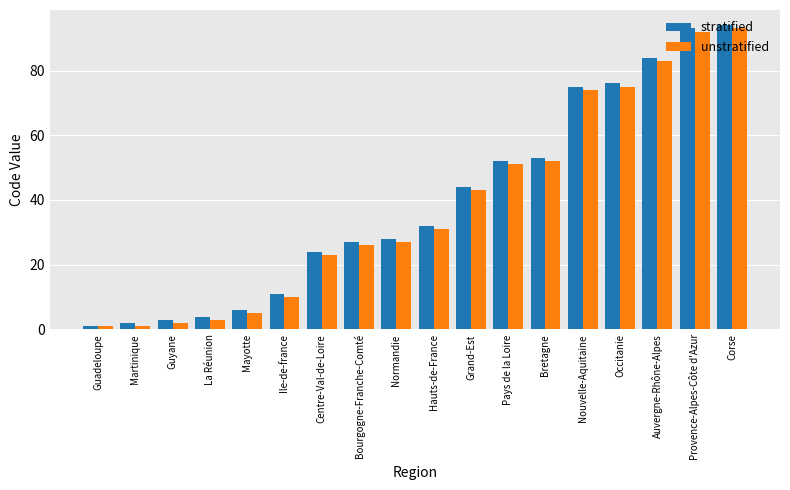

What is the approximate value of unstratified at Corse?

93